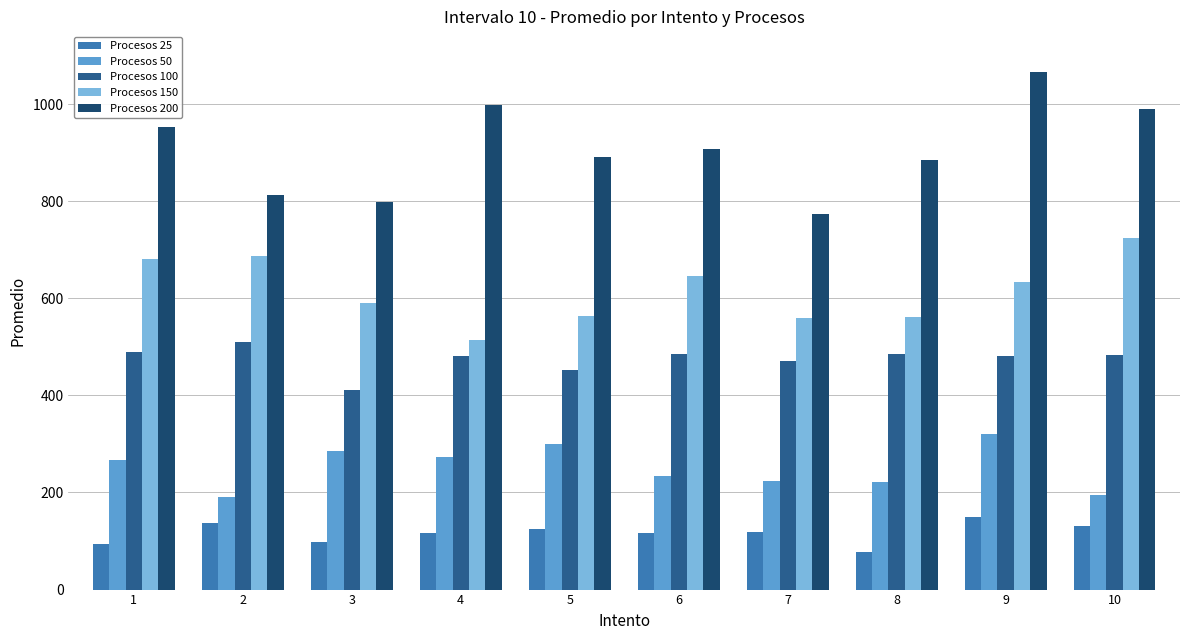

What is the value of the Procesos 150 bar at the 2nd from the left?

688